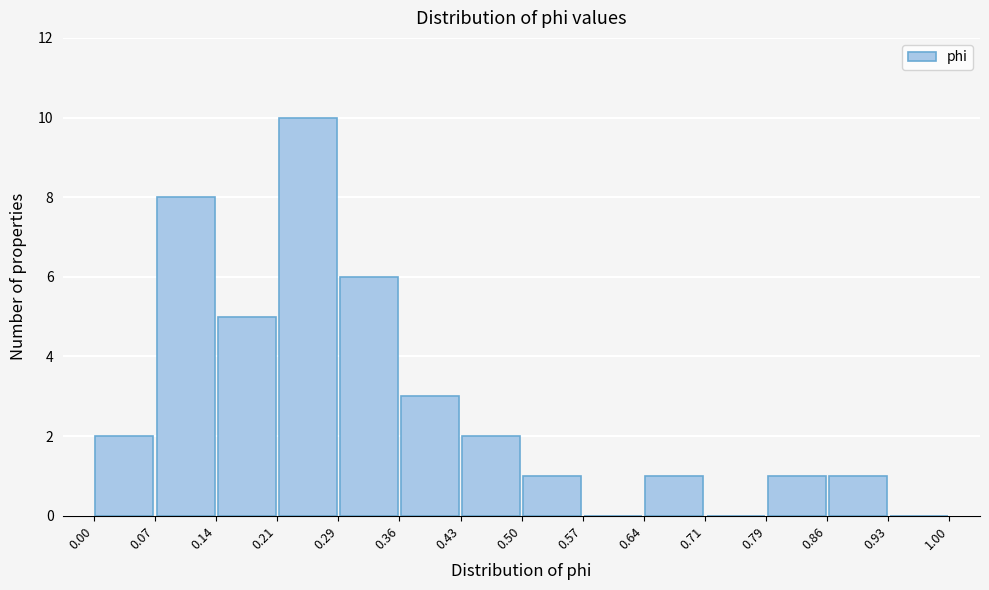

Which range on the x-axis has the tallest bar?

0.21 to 0.29